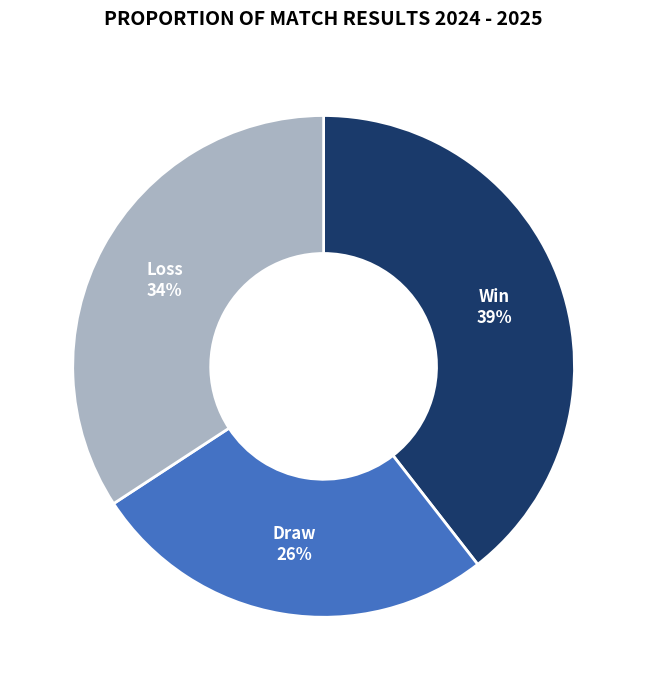

How many segments does this pie chart have?

3